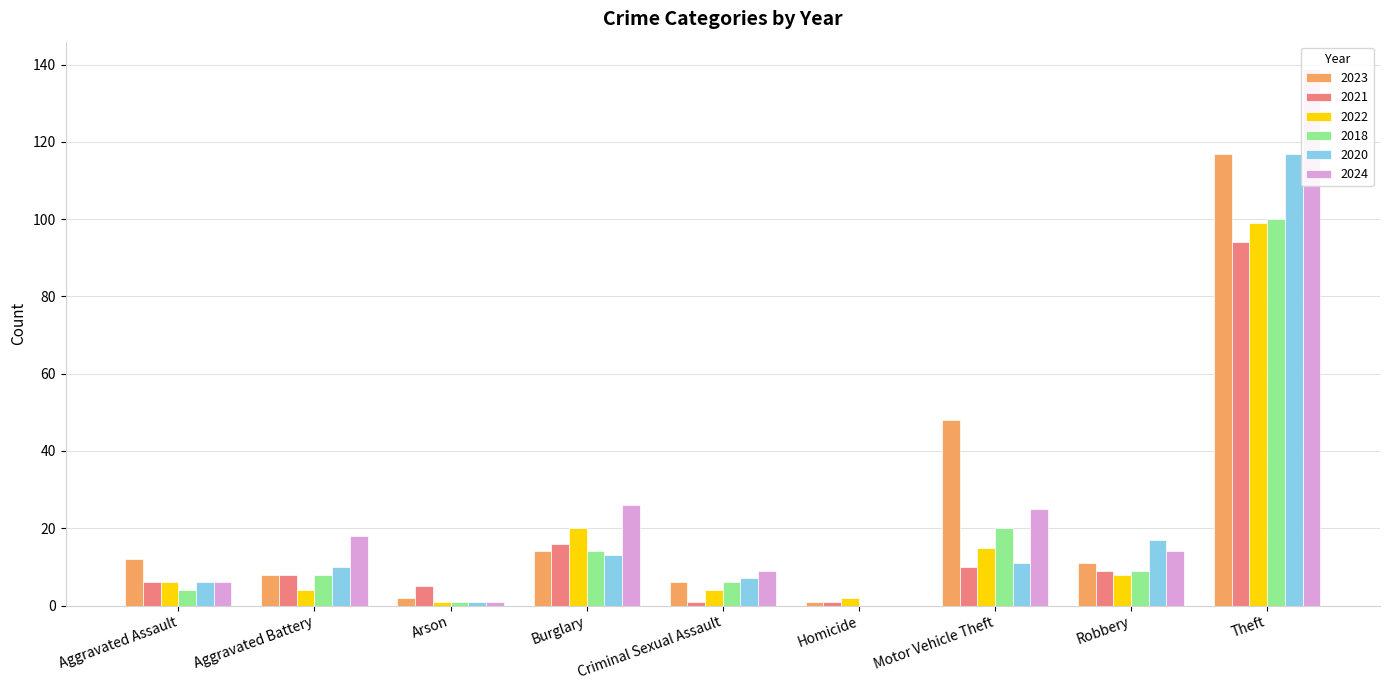

What is the difference between the highest and lowest values at Aggravated Assault?

8